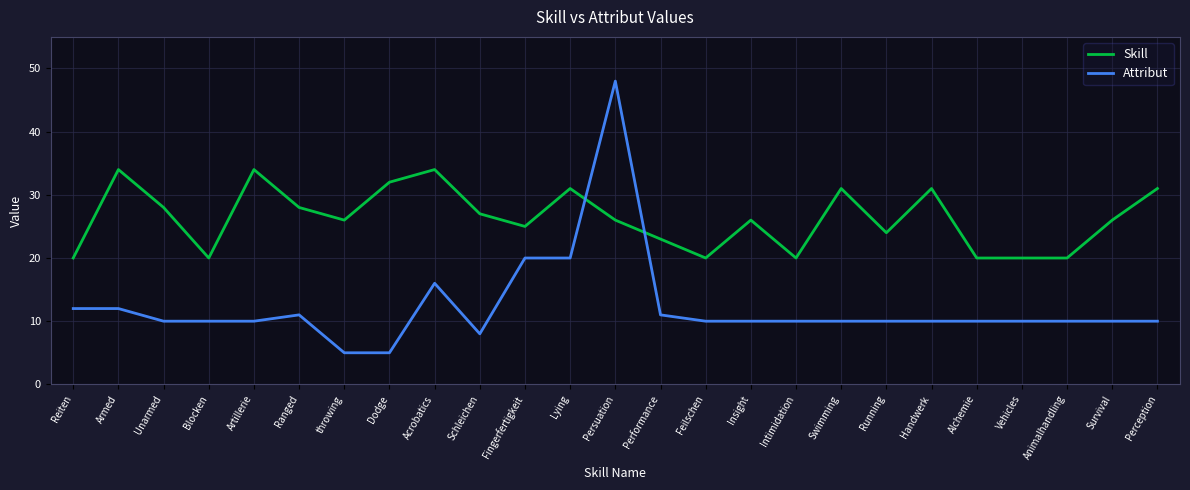

What is the total value across all series at Ranged?

39